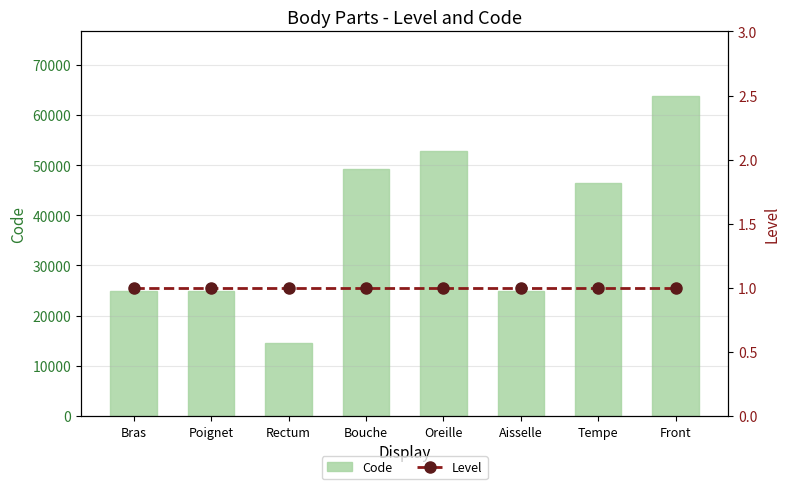

Which category has the lowest value across all series?

Bras